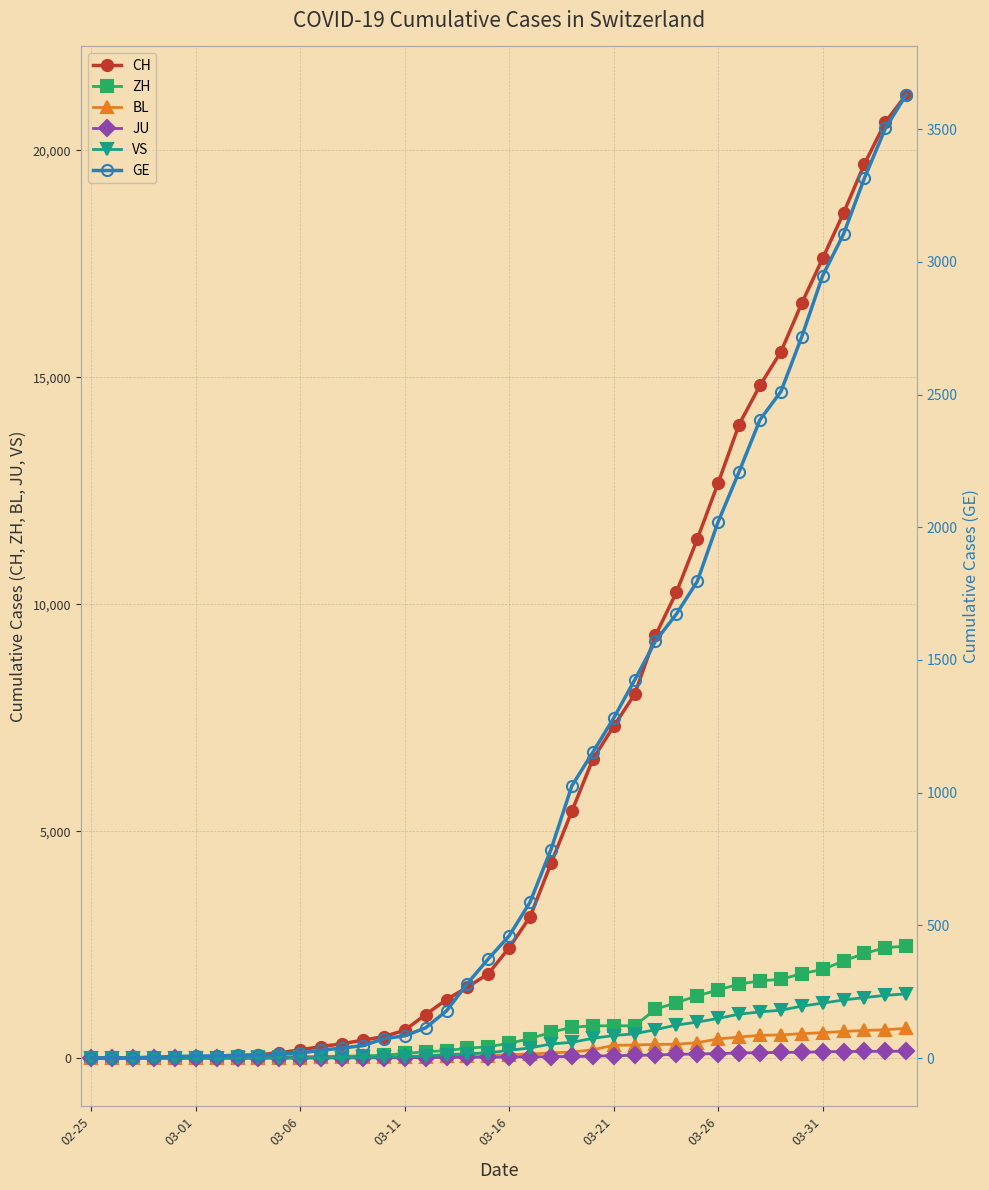

True or false: BL and CH cross at least once.

False